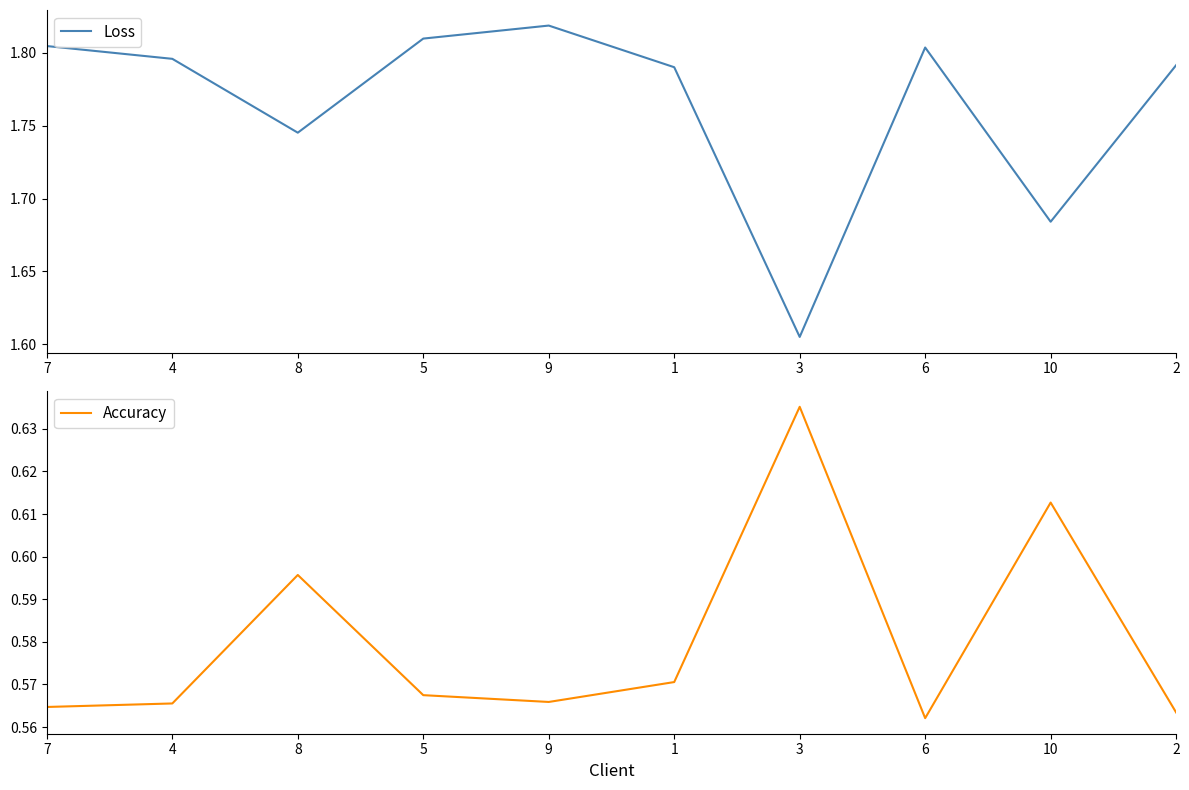

At which category does Loss reach its first local peak?

9